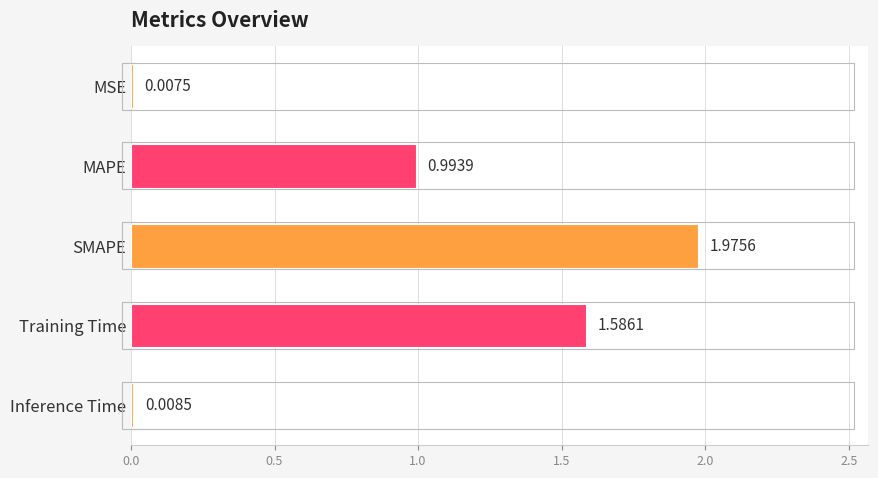

What is the sum of all values?

4.6